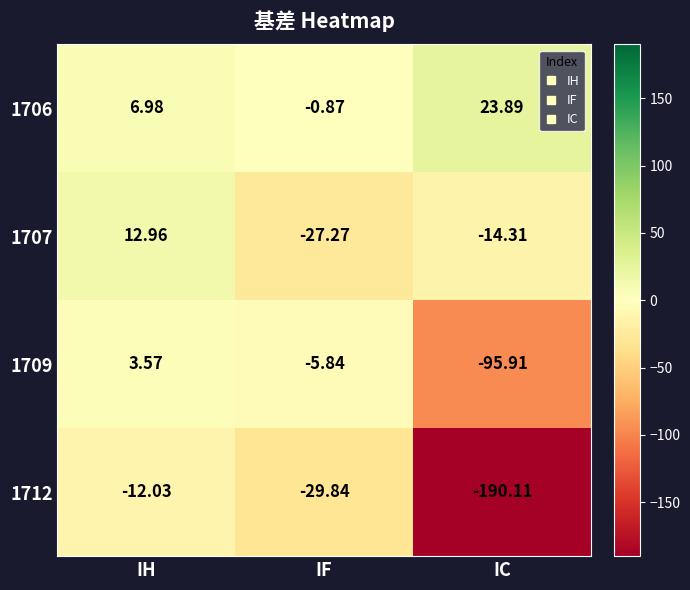

Rank the categories by 1707 value from lowest to highest.

IF, IC, IH